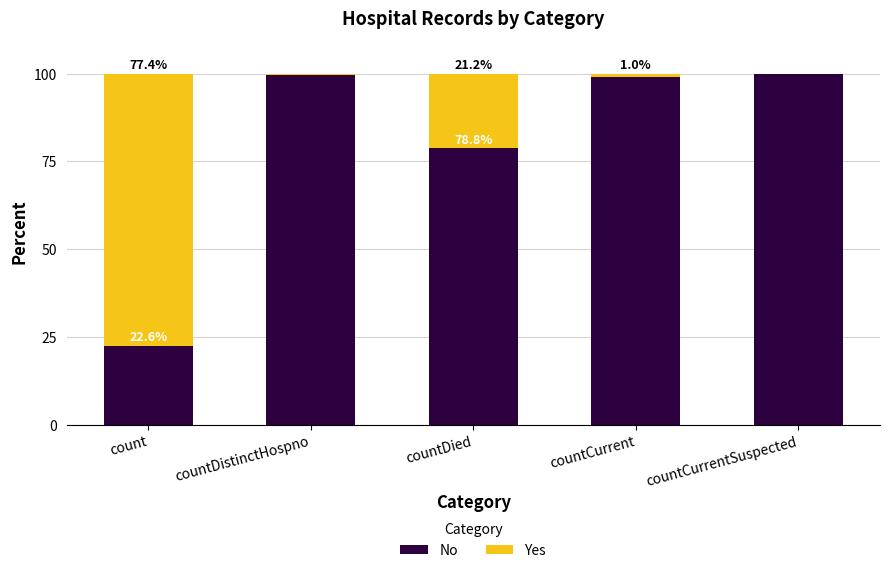

The No series shows 48.7 at countDistinctHospno. True or false?

False